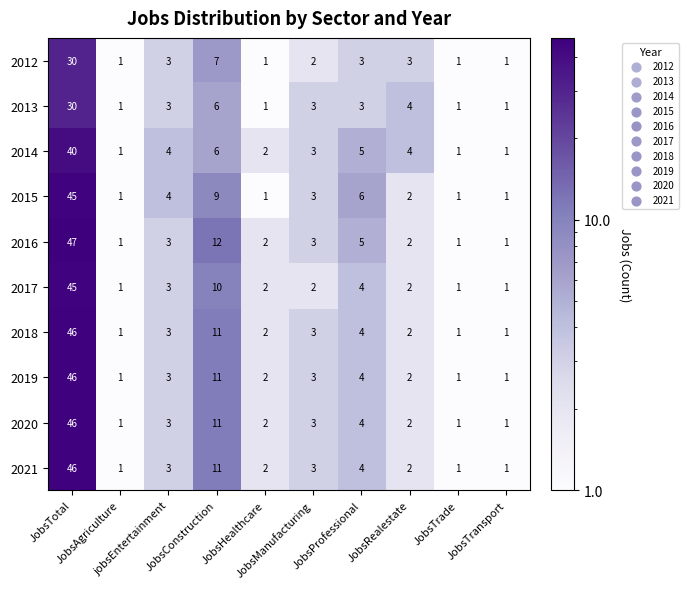

Which series has the largest total across all categories?

2016